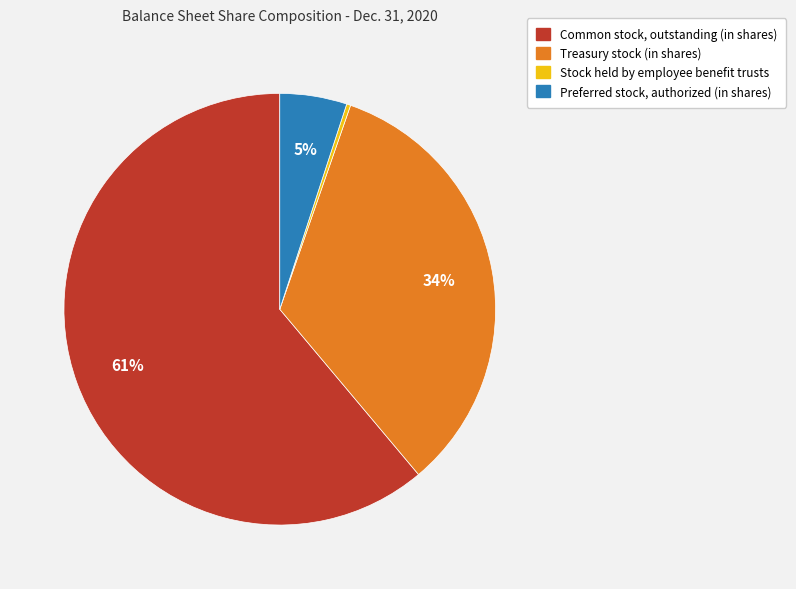

Rank the categories by value from lowest to highest.

Stock held by employee benefit trusts, Preferred stock, authorized (in shares), Treasury stock (in shares), Common stock, outstanding (in shares)